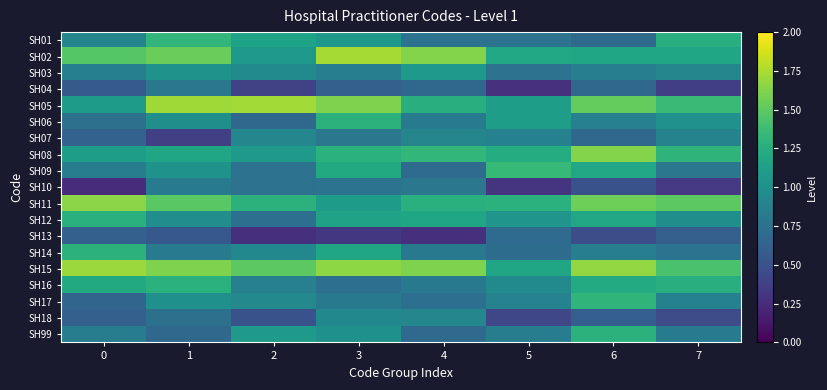

Rank the series at 7 from highest to lowest value.

SH11, SH15, SH05, SH08, SH01, SH16, SH02, SH06, SH12, SH03, SH07, SH17, SH99, SH09, SH14, SH13, SH18, SH04, SH10